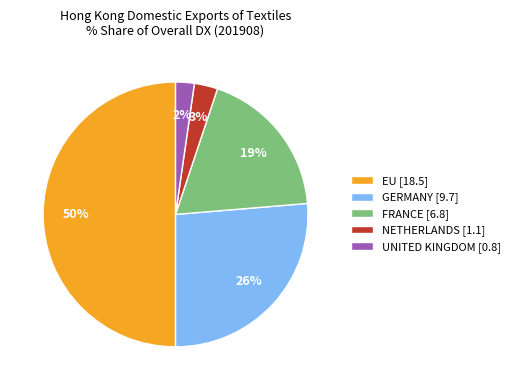

To the nearest percent, what portion does UNITED KINGDOM represent?

2%